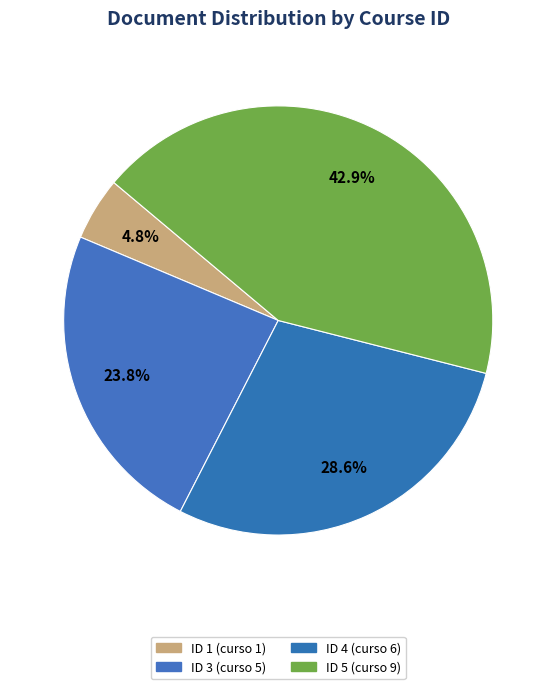

How many segments does this pie chart have?

4